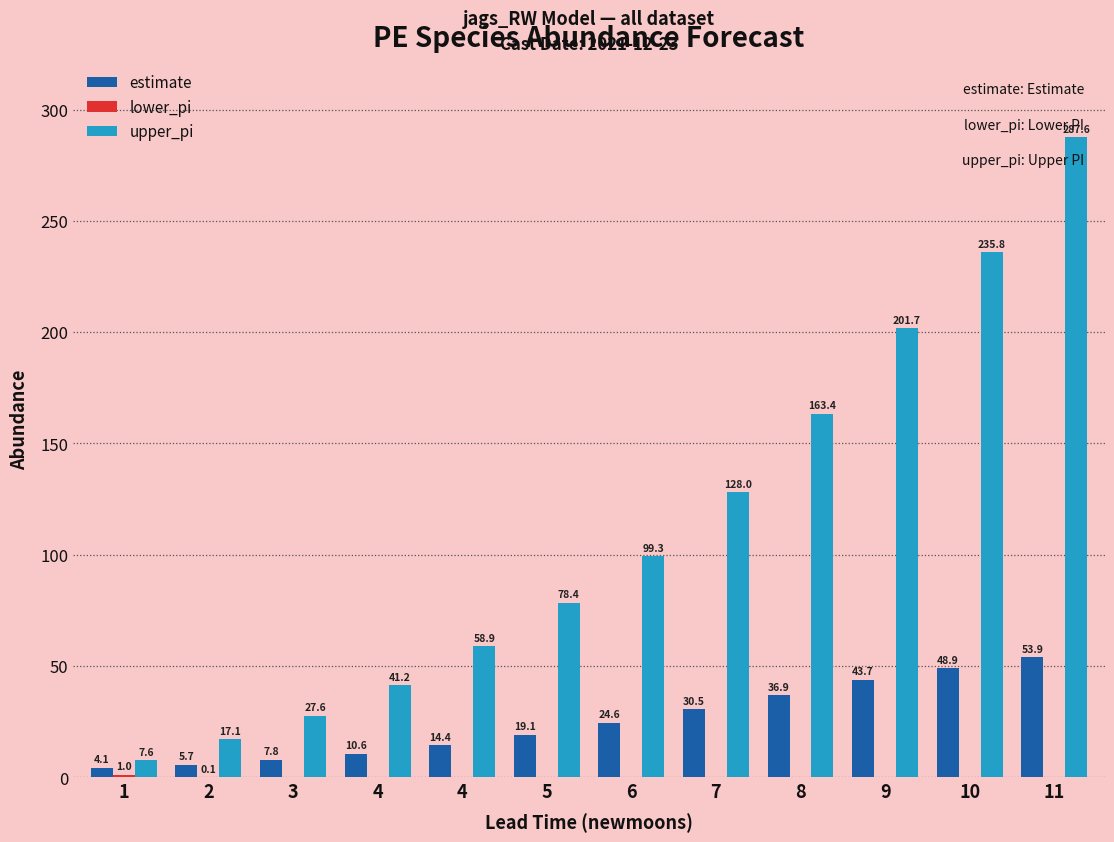

How many values in the upper_pi series exceed 99?

6